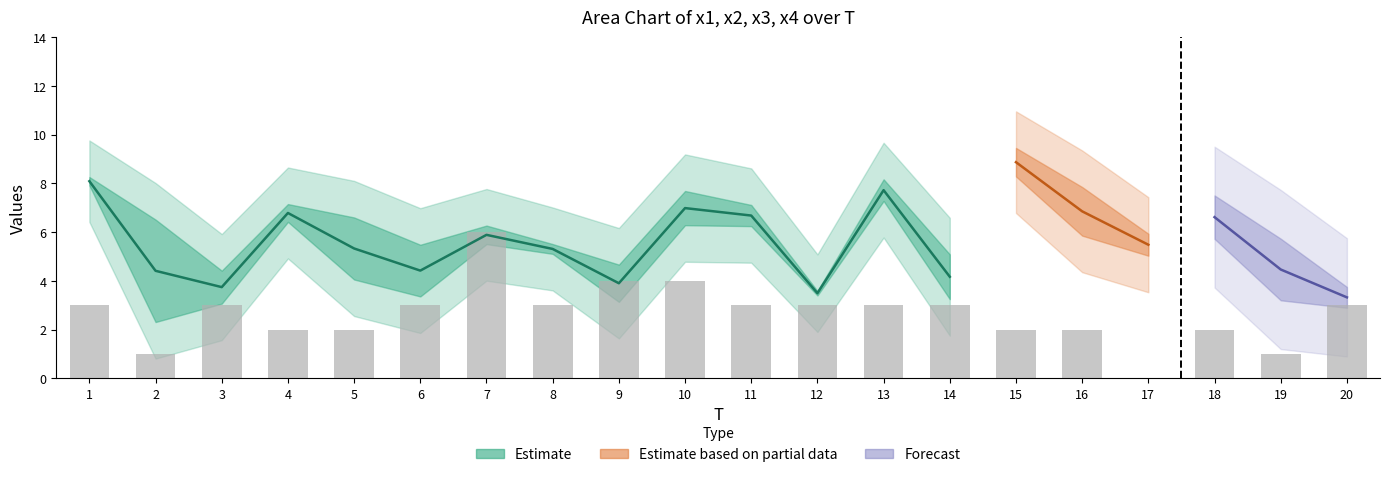

How many values in FC are above zero?

19